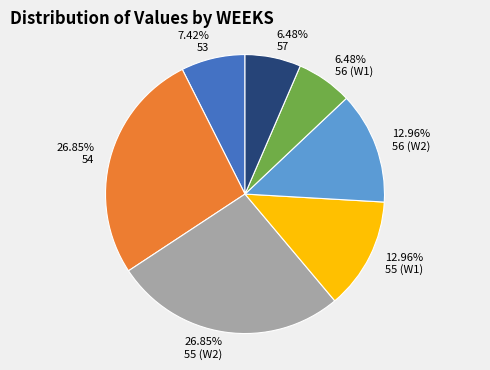

To the nearest percent, what is the difference between the 56 (W1) and 56 (W2) slice percentages?

6%